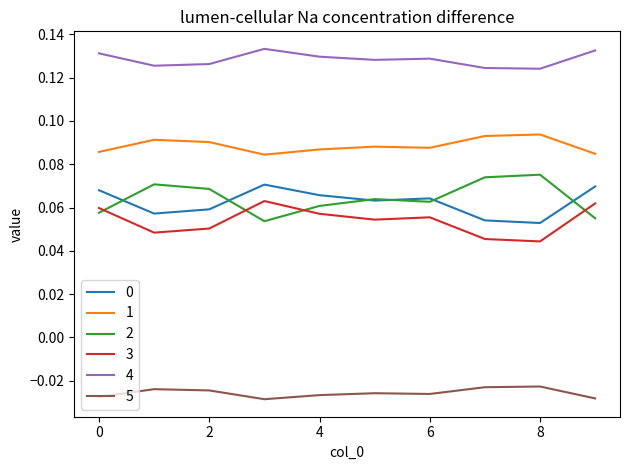

At how many categories does at least one series exceed 0?

10